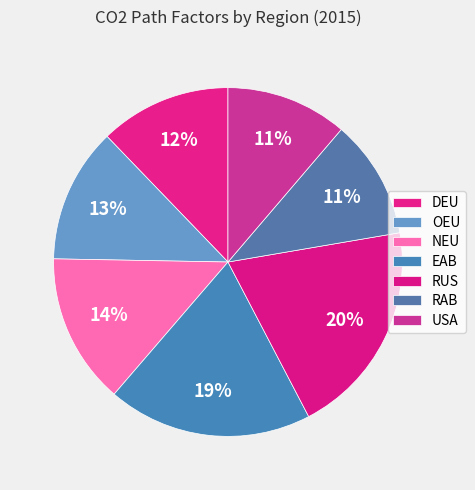

How many segments does this pie chart have?

7